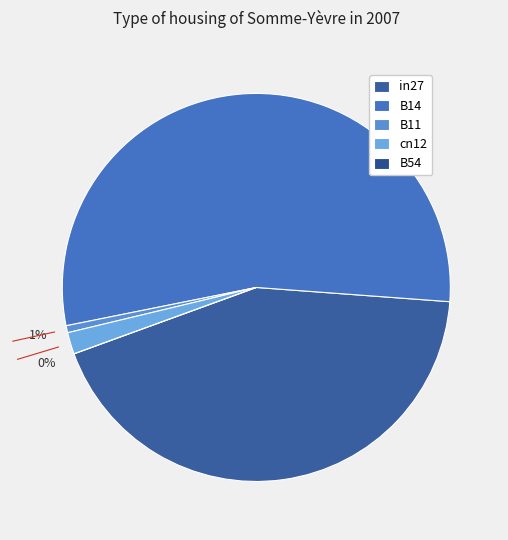

Which slice is the largest?

B14